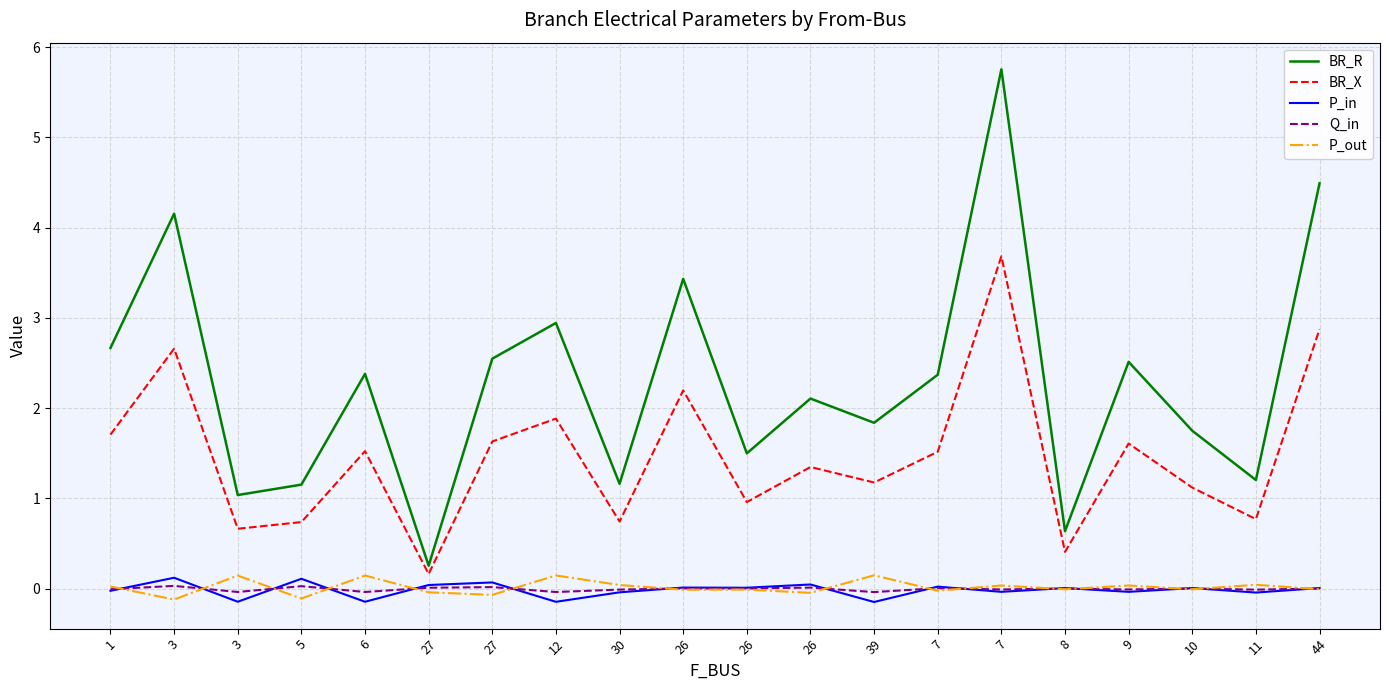

At how many categories does at least one series exceed 1?

18